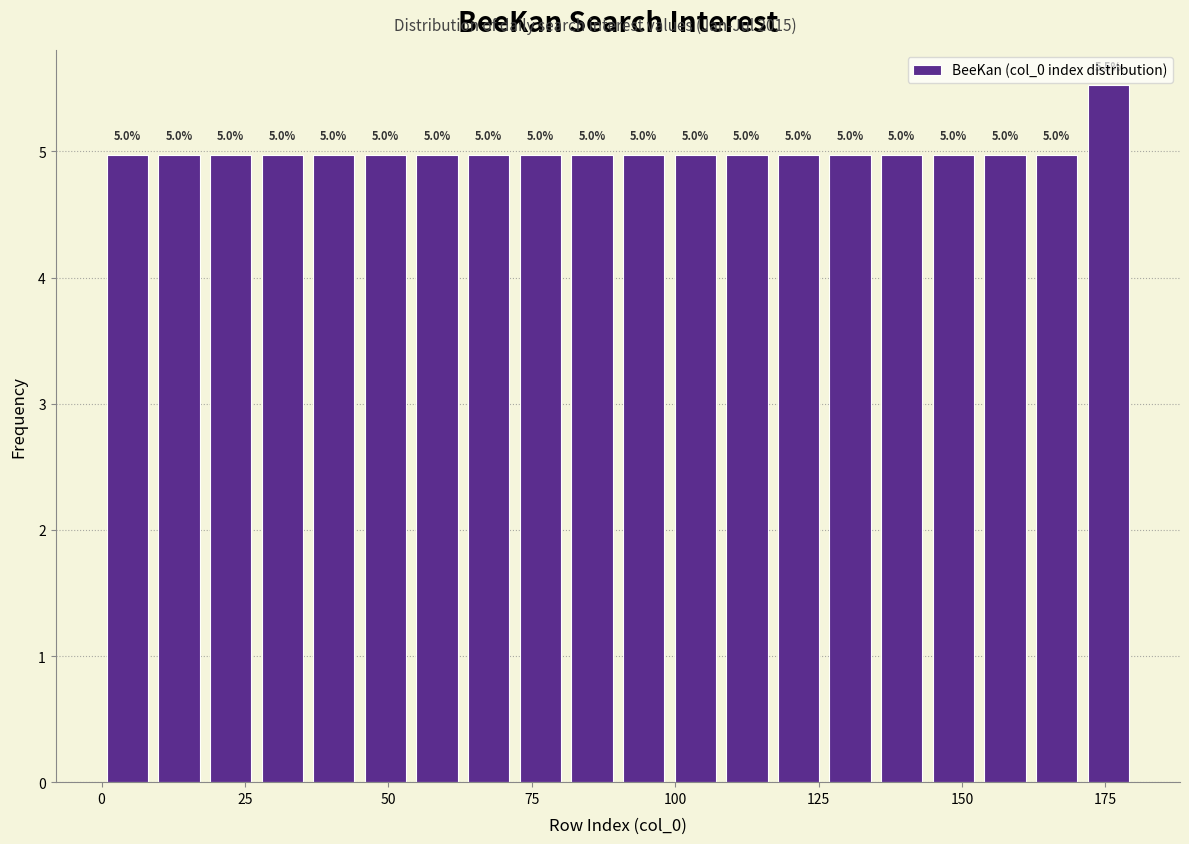

Read against the x-axis, roughly where is the centre of the tallest bar?

175